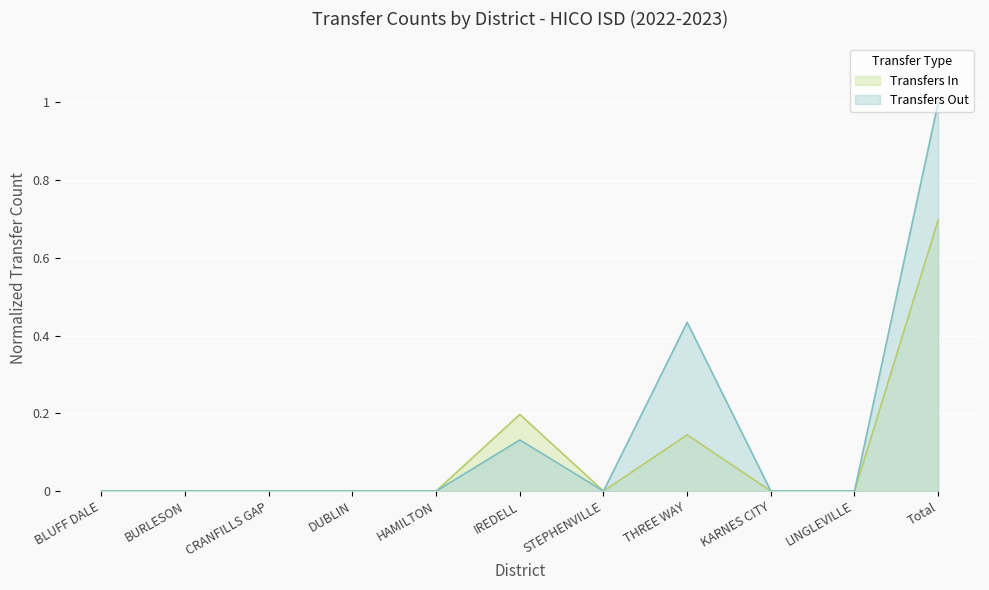

At which category is the sum across all series the highest?

Total